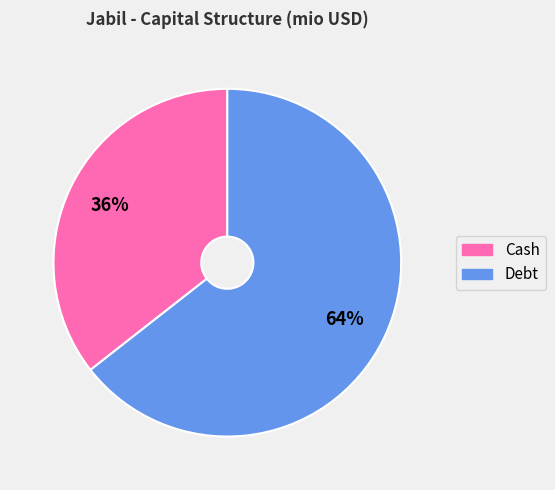

Is it true that Debt is 64% of the pie?

True